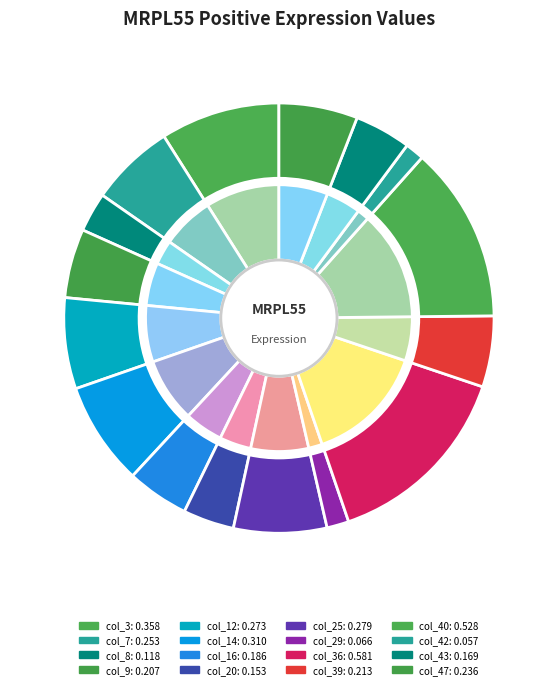

The col_8 slice represents 8% of the pie. True or false?

False